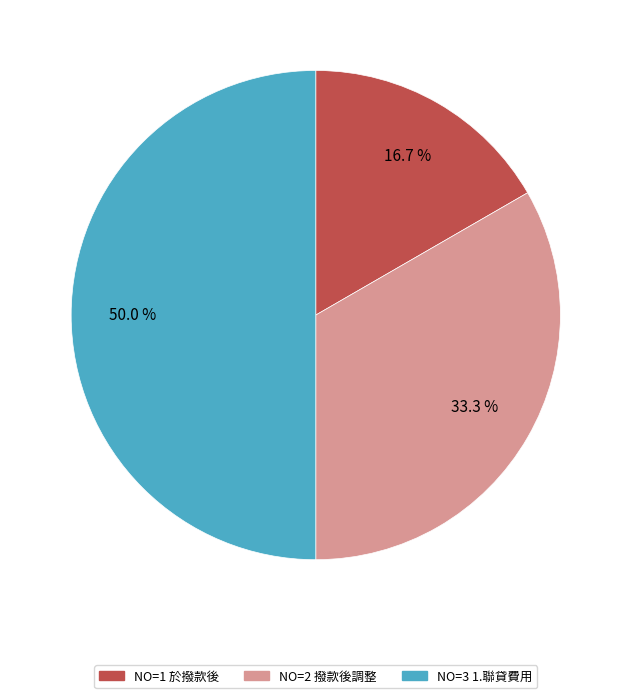

How many segments does this pie chart have?

3